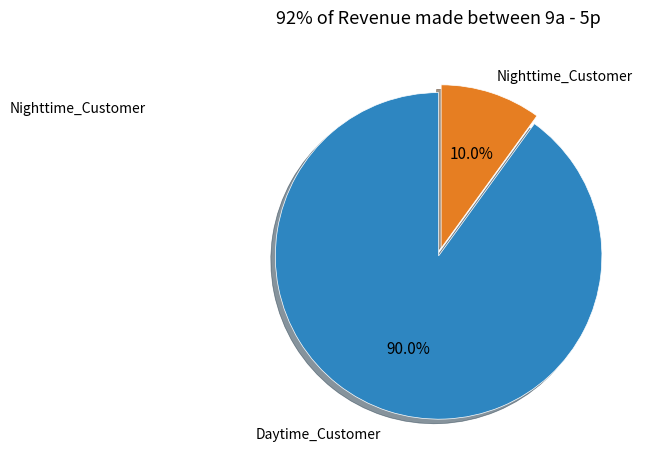

Does any single category account for the majority?

Yes